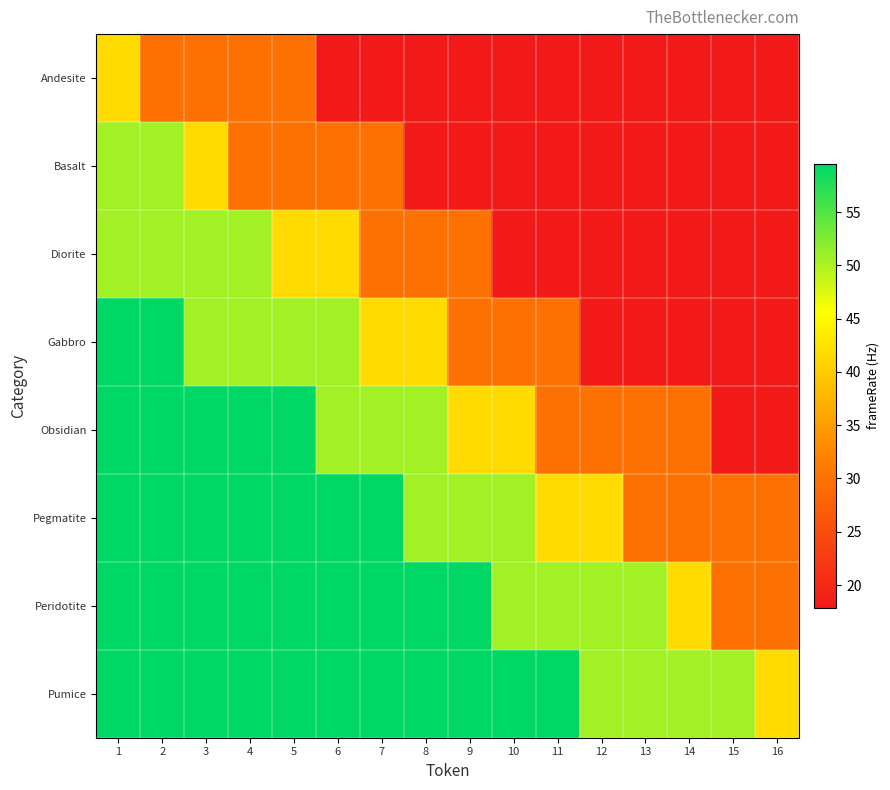

What is the difference between the highest and lowest values at 5?

29.8